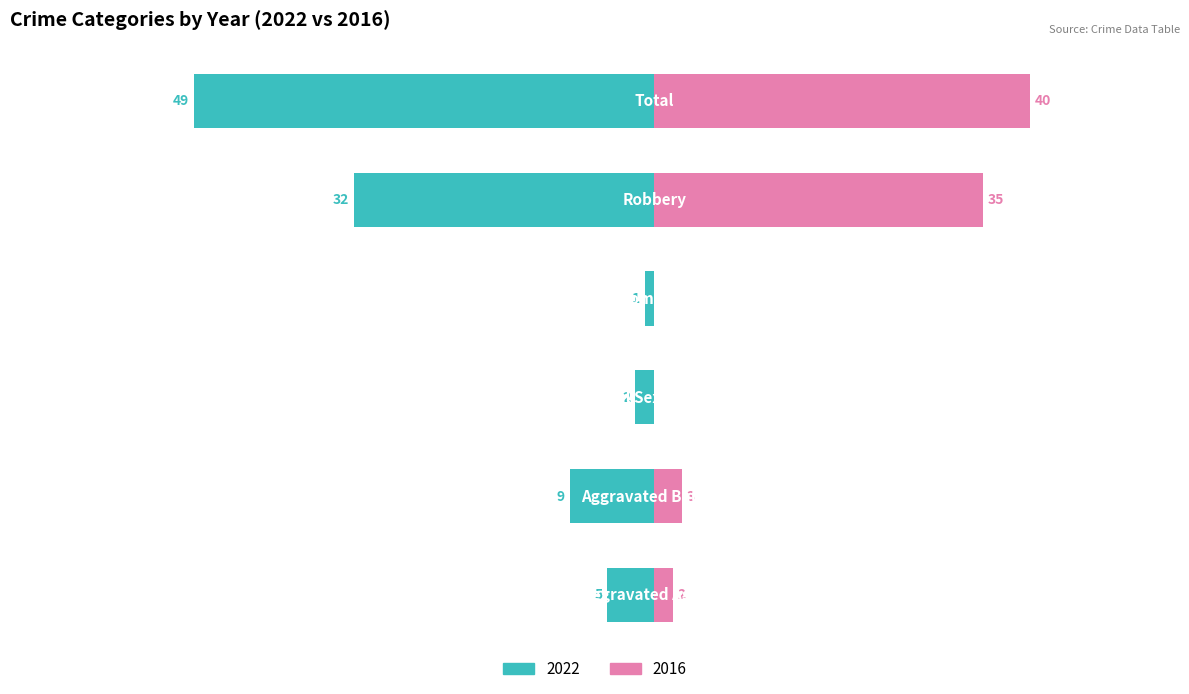

How many categories are shown in the chart?

6